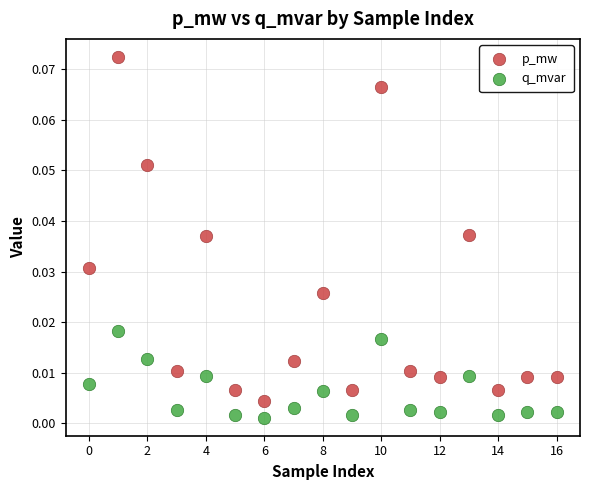

Which series contains the lowest Y value?

q_mvar